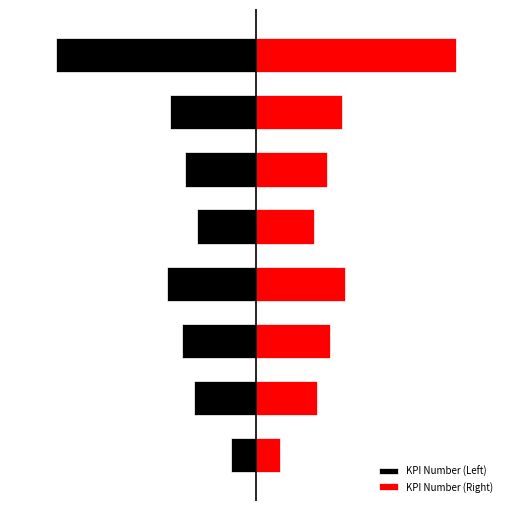

What is the difference between the maximum and second lowest values in the KPI Number (Right) series?

46